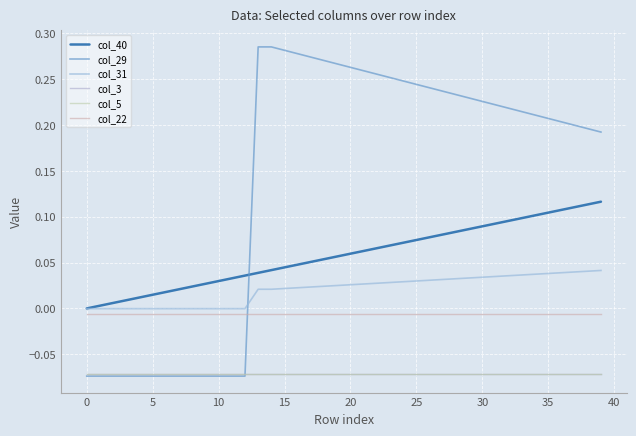

Reading right to left, list all the values displayed in this chart.

col_40: 0.1	0.1	0.1	0.1	0.1	0.1	0.1	0.1	0.1	0.1	0.1	0.1	0.1	0.1	0.1	0.1	0.1	0.1	0.1	0.1	0.1	0.1	0.1	0.0	0.0	0.0	0.0	0.0	0.0	0.0	0.0	0.0	0.0	0.0	0.0	0.0	0.0	0.0	0.0	0.0
col_29: 0.2	0.2	0.2	0.2	0.2	0.2	0.2	0.2	0.2	0.2	0.2	0.2	0.2	0.2	0.2	0.2	0.3	0.3	0.3	0.3	0.3	0.3	0.3	0.3	0.3	0.3	0.3	-0.1	-0.1	-0.1	-0.1	-0.1	-0.1	-0.1	-0.1	-0.1	-0.1	-0.1	-0.1	-0.1
col_31: 0.0	0.0	0.0	0.0	0.0	0.0	0.0	0.0	0.0	0.0	0.0	0.0	0.0	0.0	0.0	0.0	0.0	0.0	0.0	0.0	0.0	0.0	0.0	0.0	0.0	0.0	0.0	-0.0	-0.0	-0.0	-0.0	-0.0	-0.0	-0.0	-0.0	-0.0	-0.0	-0.0	-0.0	-0.0
col_3: -0.1	-0.1	-0.1	-0.1	-0.1	-0.1	-0.1	-0.1	-0.1	-0.1	-0.1	-0.1	-0.1	-0.1	-0.1	-0.1	-0.1	-0.1	-0.1	-0.1	-0.1	-0.1	-0.1	-0.1	-0.1	-0.1	-0.1	-0.1	-0.1	-0.1	-0.1	-0.1	-0.1	-0.1	-0.1	-0.1	-0.1	-0.1	-0.1	-0.1
col_5: -0.1	-0.1	-0.1	-0.1	-0.1	-0.1	-0.1	-0.1	-0.1	-0.1	-0.1	-0.1	-0.1	-0.1	-0.1	-0.1	-0.1	-0.1	-0.1	-0.1	-0.1	-0.1	-0.1	-0.1	-0.1	-0.1	-0.1	-0.1	-0.1	-0.1	-0.1	-0.1	-0.1	-0.1	-0.1	-0.1	-0.1	-0.1	-0.1	-0.1
col_22: -0.0	-0.0	-0.0	-0.0	-0.0	-0.0	-0.0	-0.0	-0.0	-0.0	-0.0	-0.0	-0.0	-0.0	-0.0	-0.0	-0.0	-0.0	-0.0	-0.0	-0.0	-0.0	-0.0	-0.0	-0.0	-0.0	-0.0	-0.0	-0.0	-0.0	-0.0	-0.0	-0.0	-0.0	-0.0	-0.0	-0.0	-0.0	-0.0	-0.0